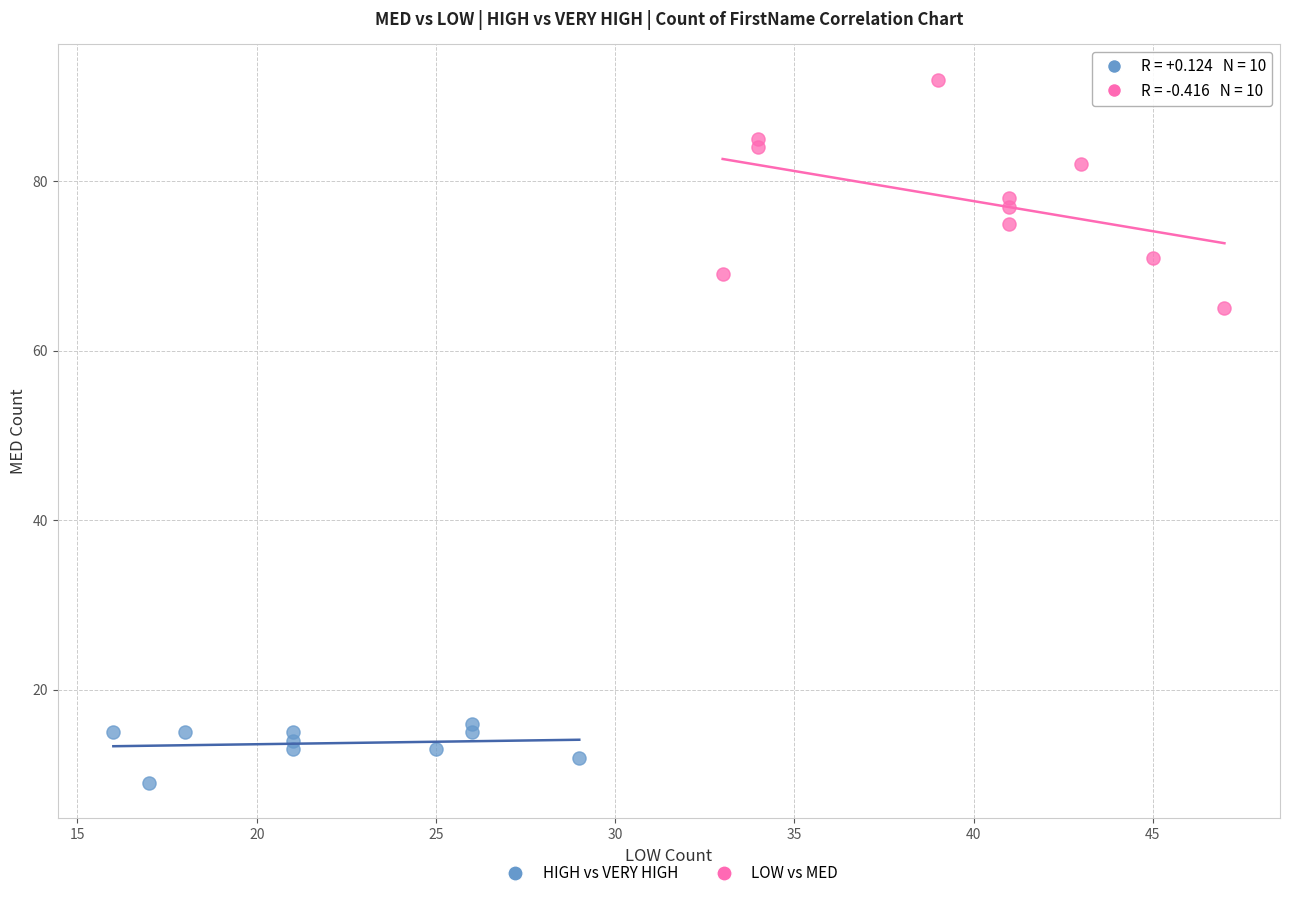

Which series has the widest spread of Y values?

LOW vs MED